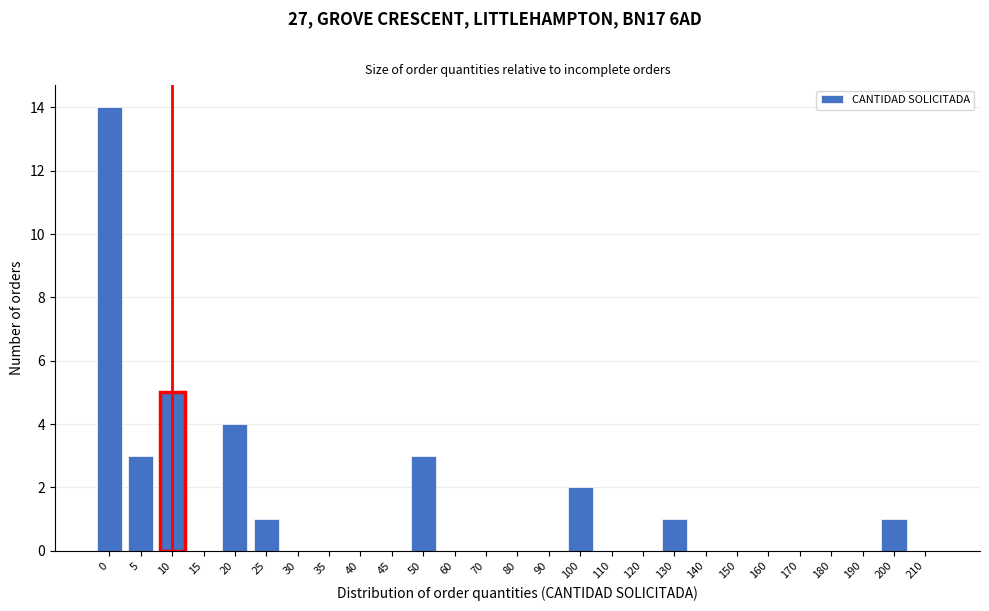

Reading right to left, what are all the values shown in this chart?

210=0	200=1	190=0	180=0	170=0	160=0	150=0	140=0	130=1	120=0	110=0	100=2	90=0	80=0	70=0	60=0	50=3	45=0	40=0	35=0	30=0	25=1	20=4	15=0	10=5	5=3	0=14